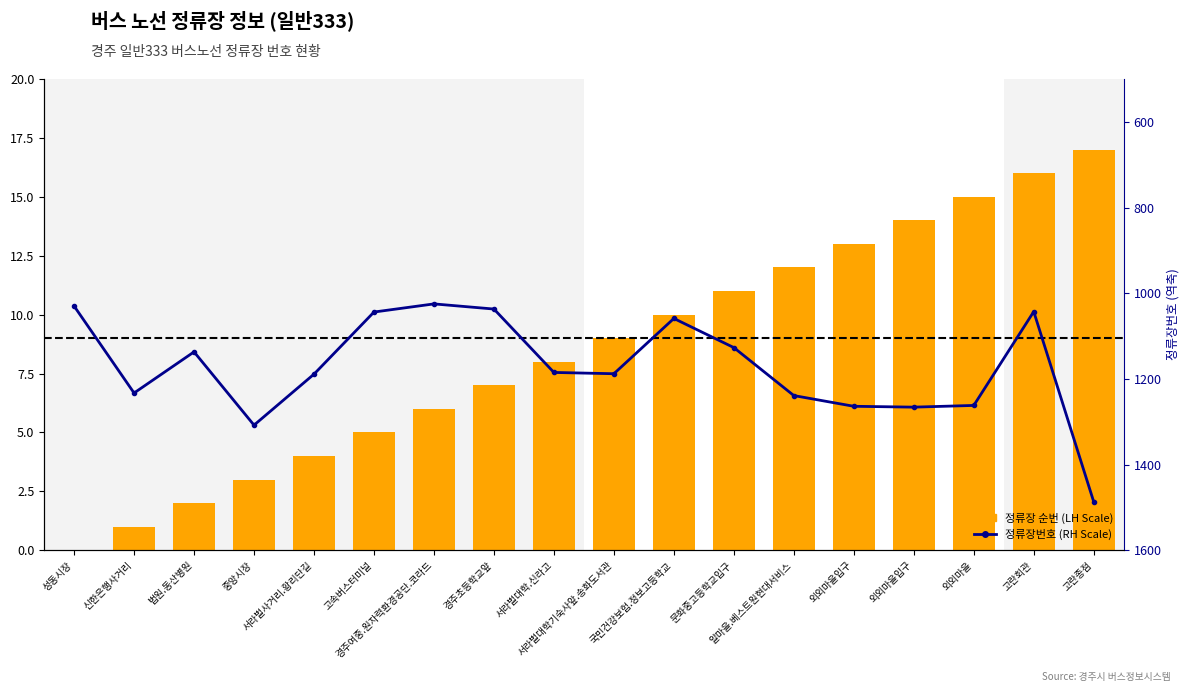

Between 서라벌대학기숙사앞.송화도서관 and 알마을.베스트원현대서비스, which series saw the biggest shift?

정류장번호 (RH Scale)